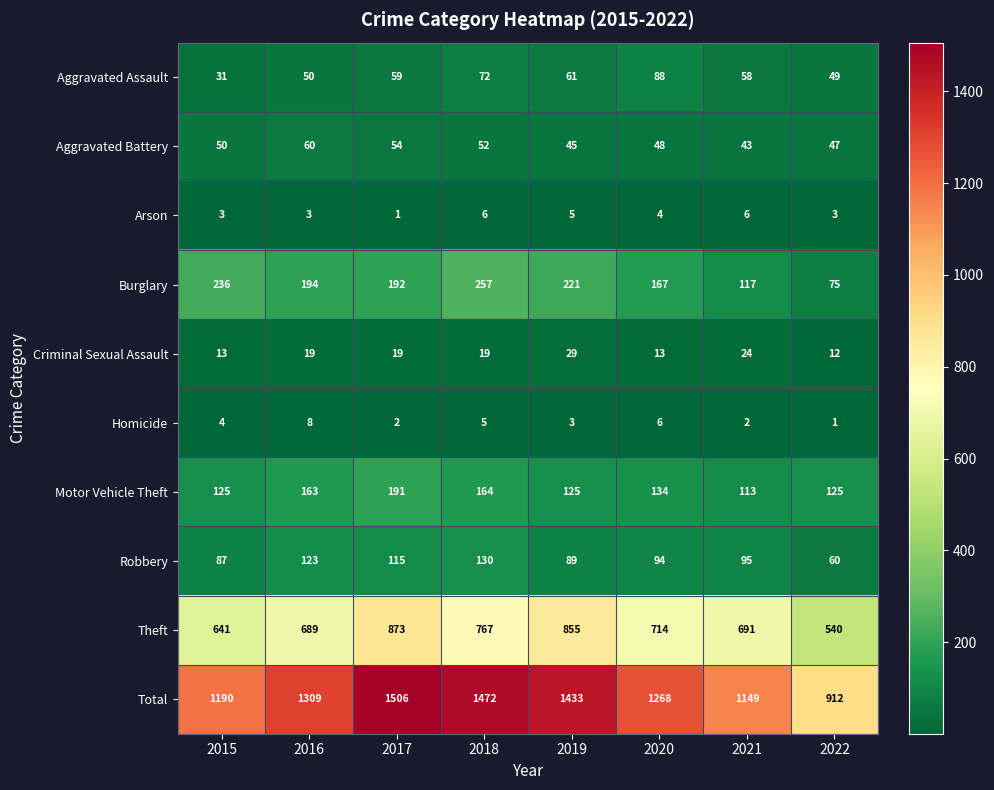

What is the total value across all series at 2020?

2536